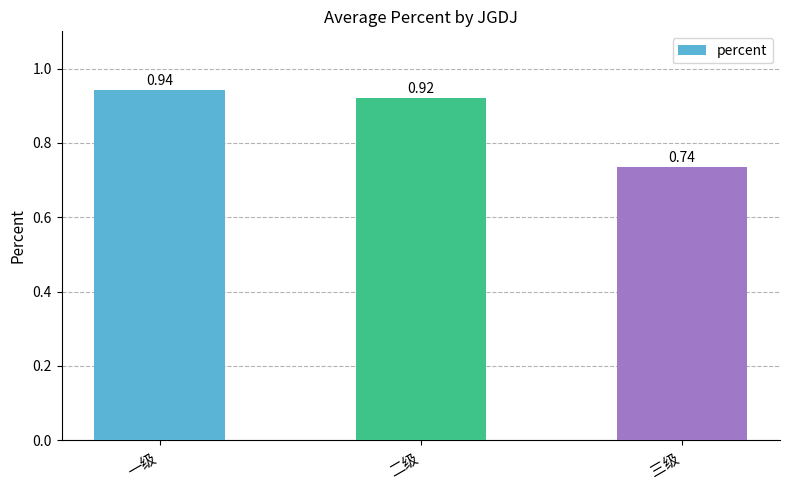

What is the sum of all values?

2.6